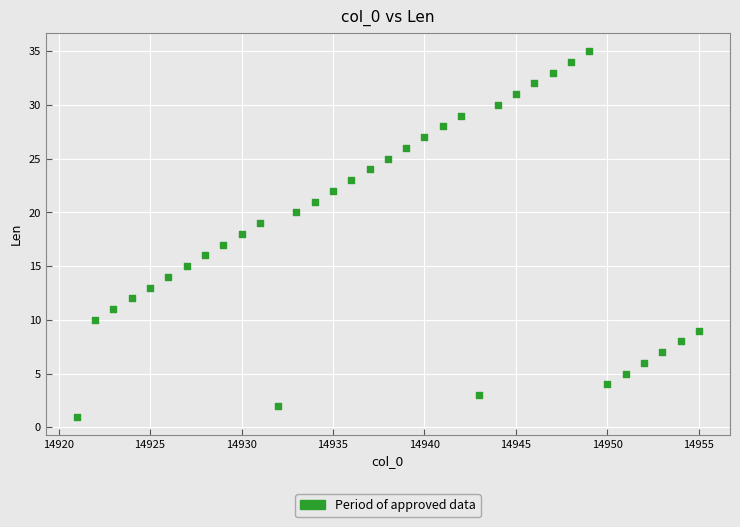

What is the range of X values (max minus min)?

34